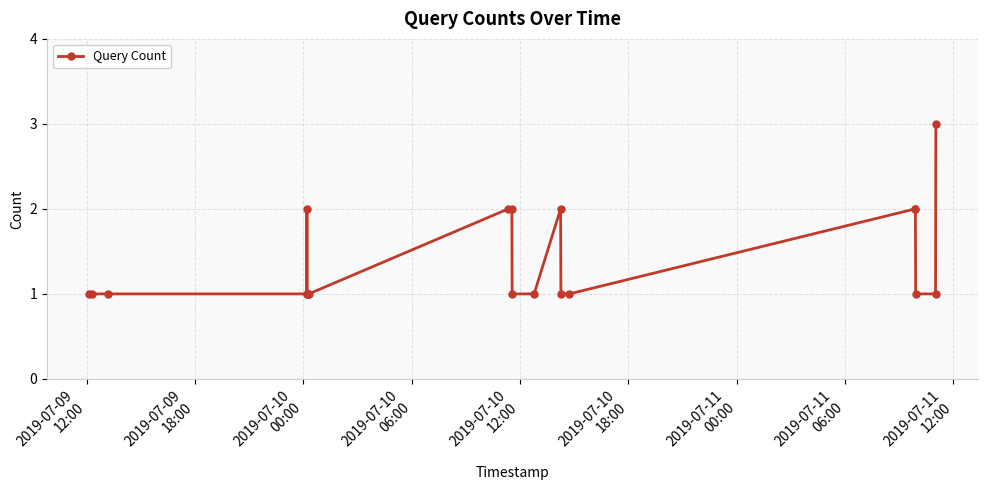

What is the value of the 6th point from the left?

1